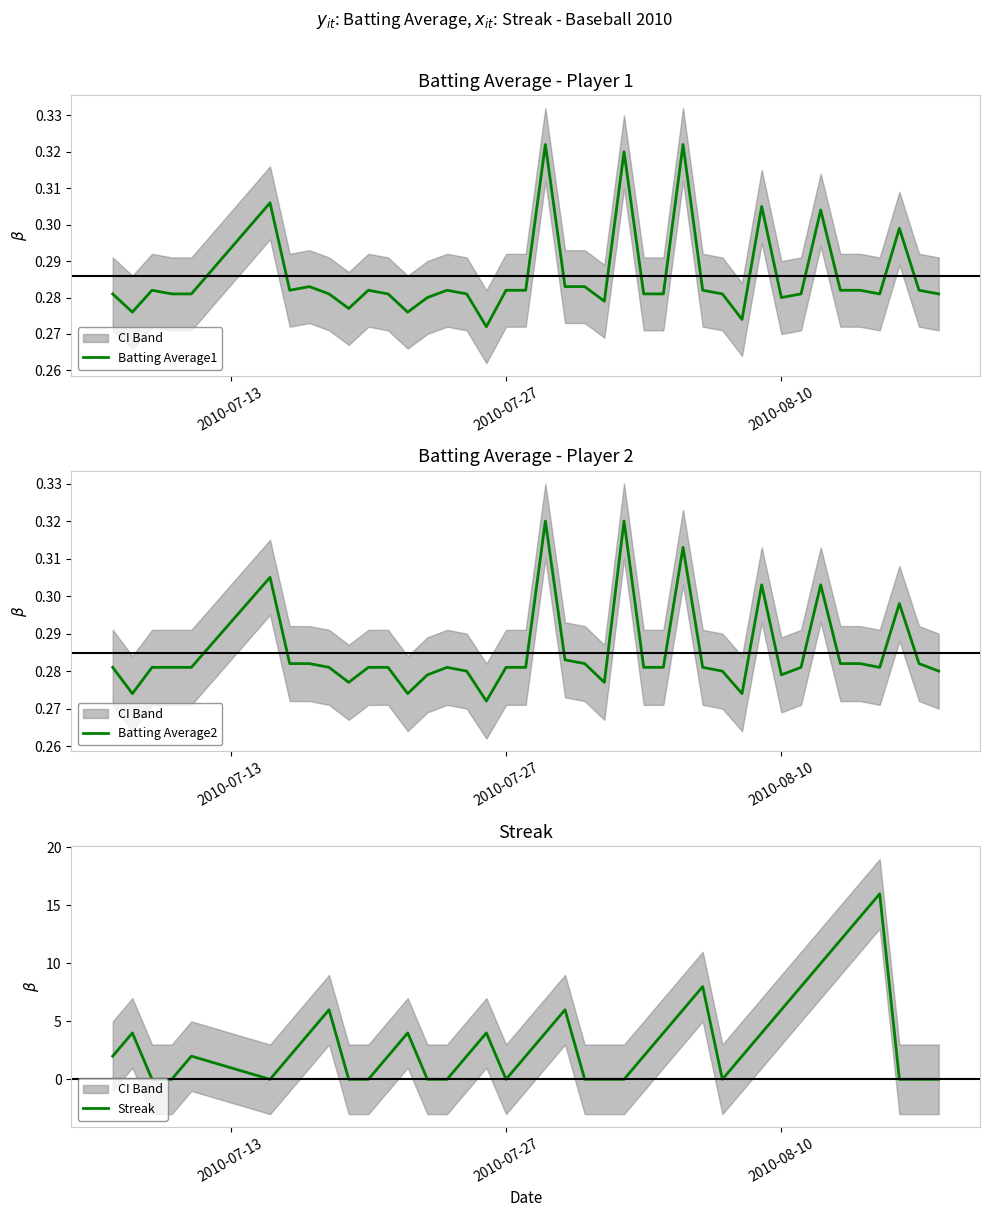

Which series ends up on top after the final intersection of Batting Average2 and Streak?

Batting Average2